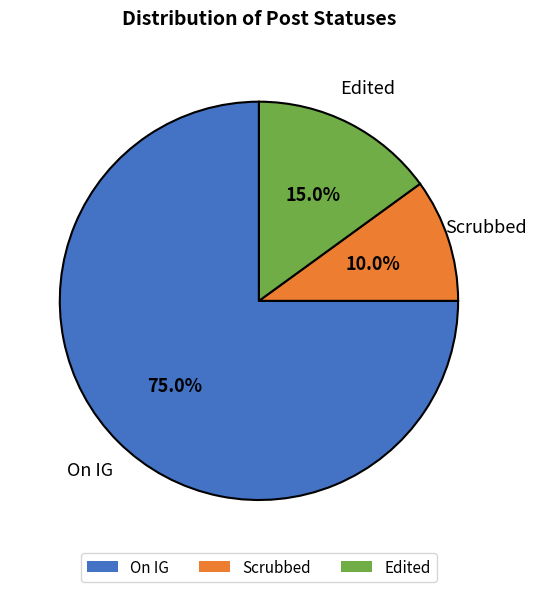

Is the sum of Scrubbed and Edited greater than half?

No